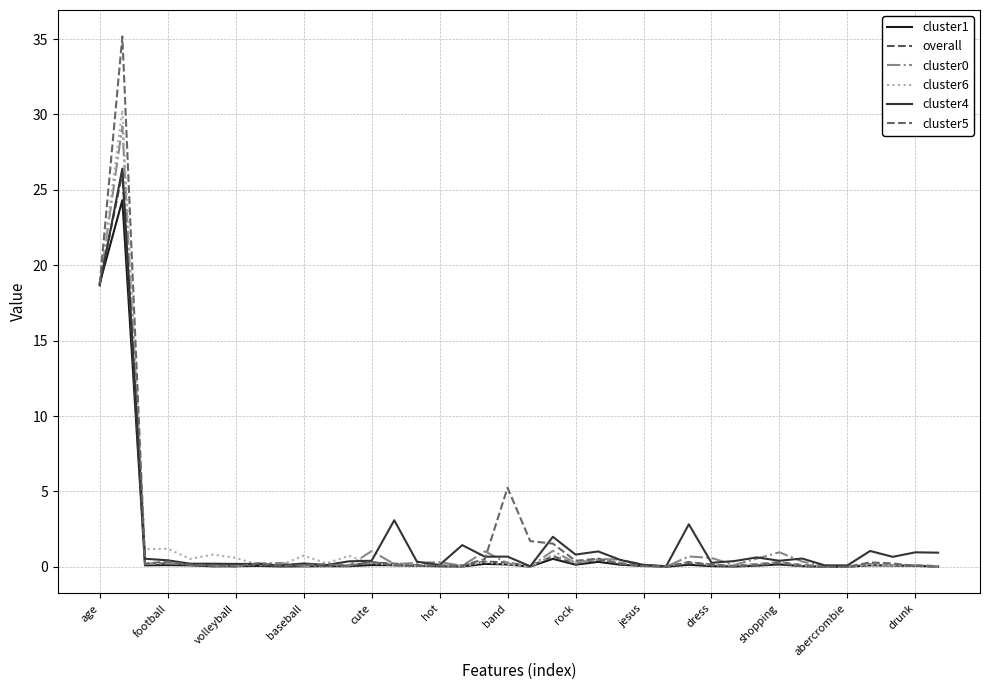

How many lines are shown in the chart?

6